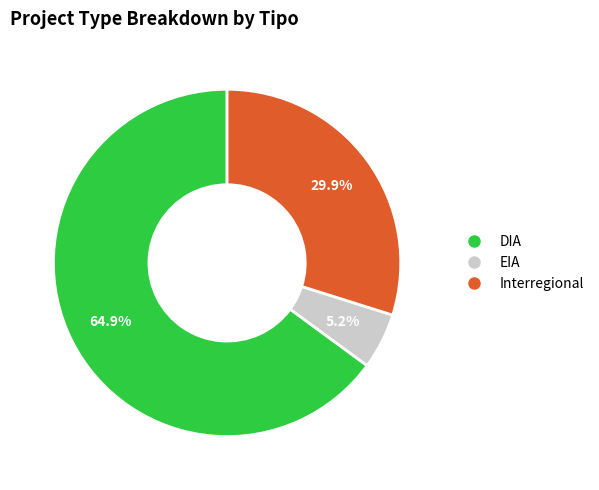

Is there any slice that represents more than half of the pie?

Yes